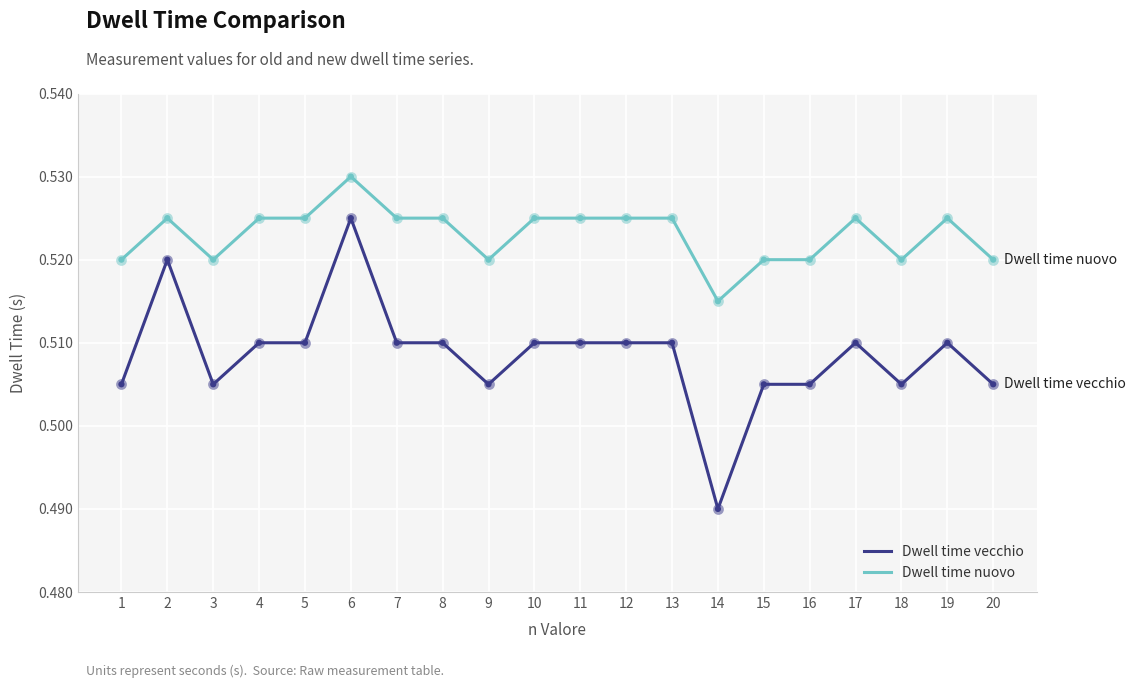

What are all the series names shown in the legend?

Dwell time vecchio, Dwell time nuovo